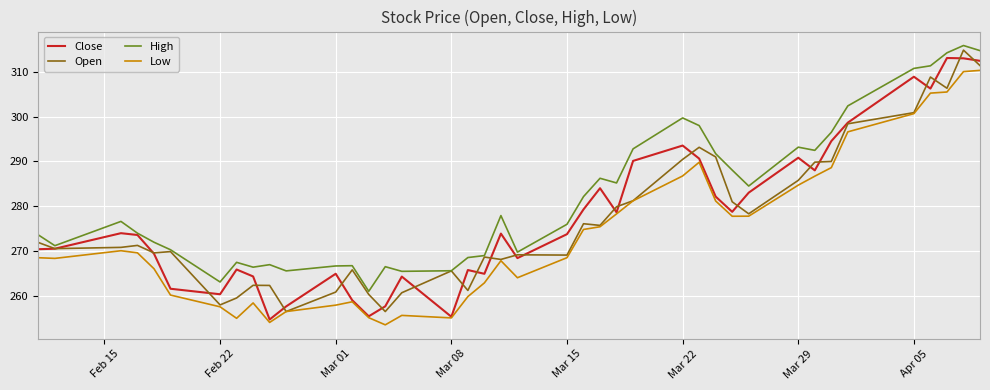

Which series has the largest total across all categories?

High